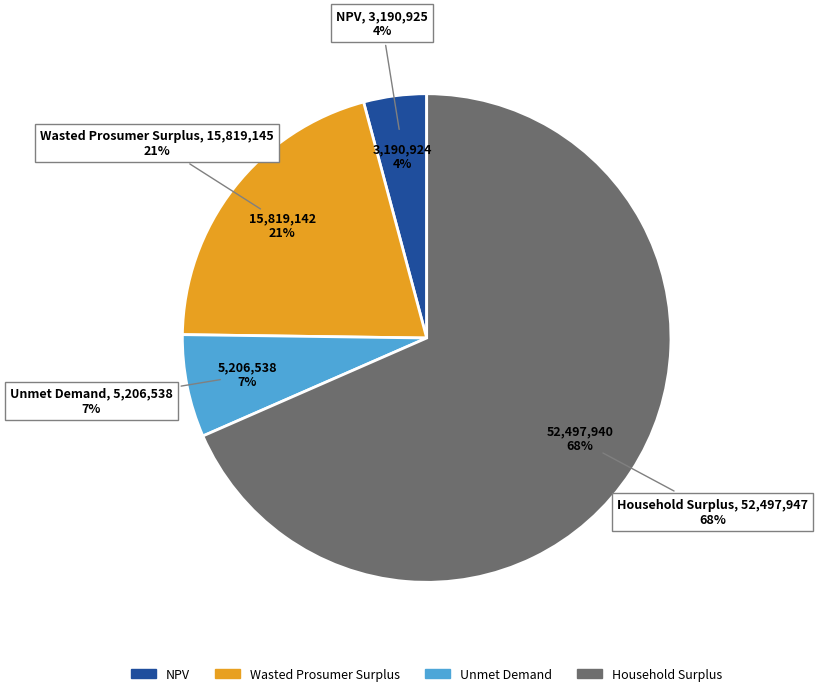

Count the number of slices in the pie.

4